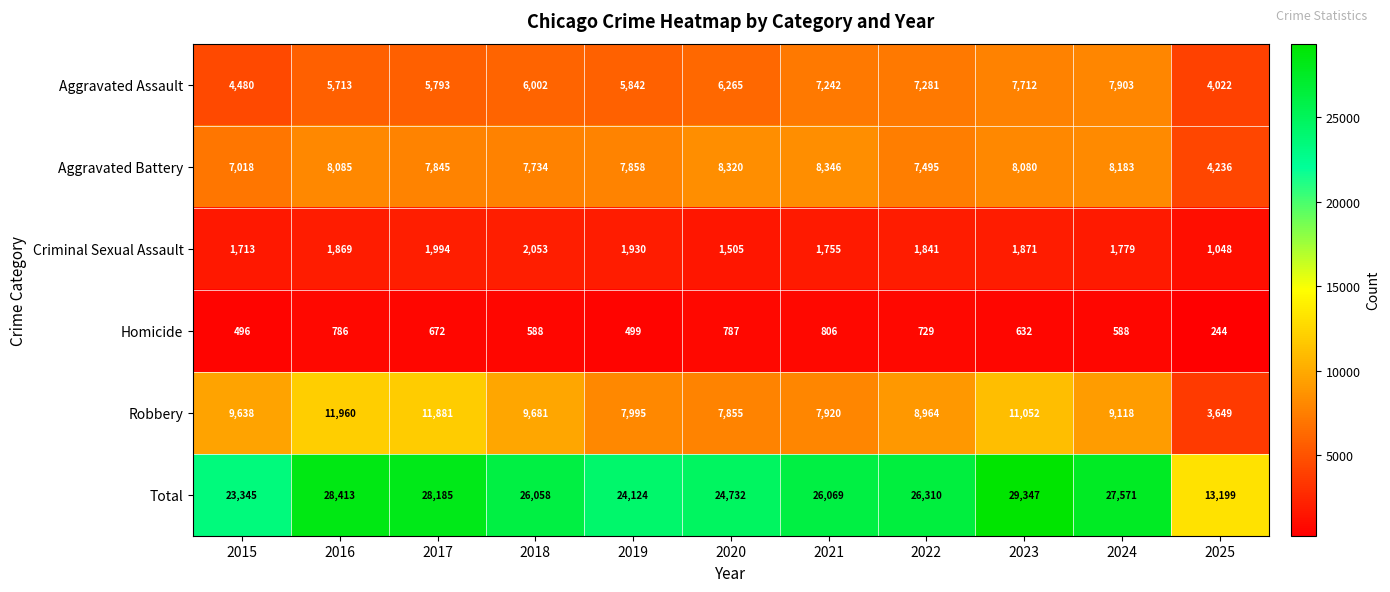

Which category has the lowest value across all series?

2025